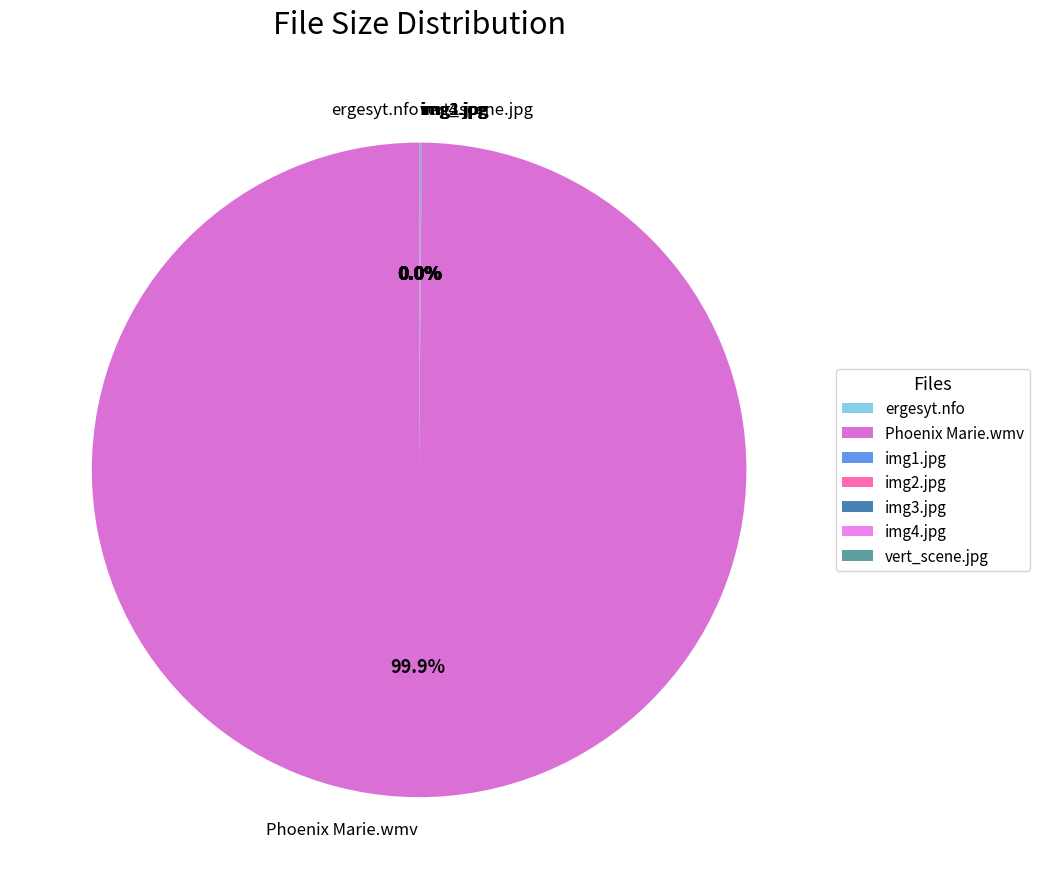

Is there a majority slice in this chart?

Yes